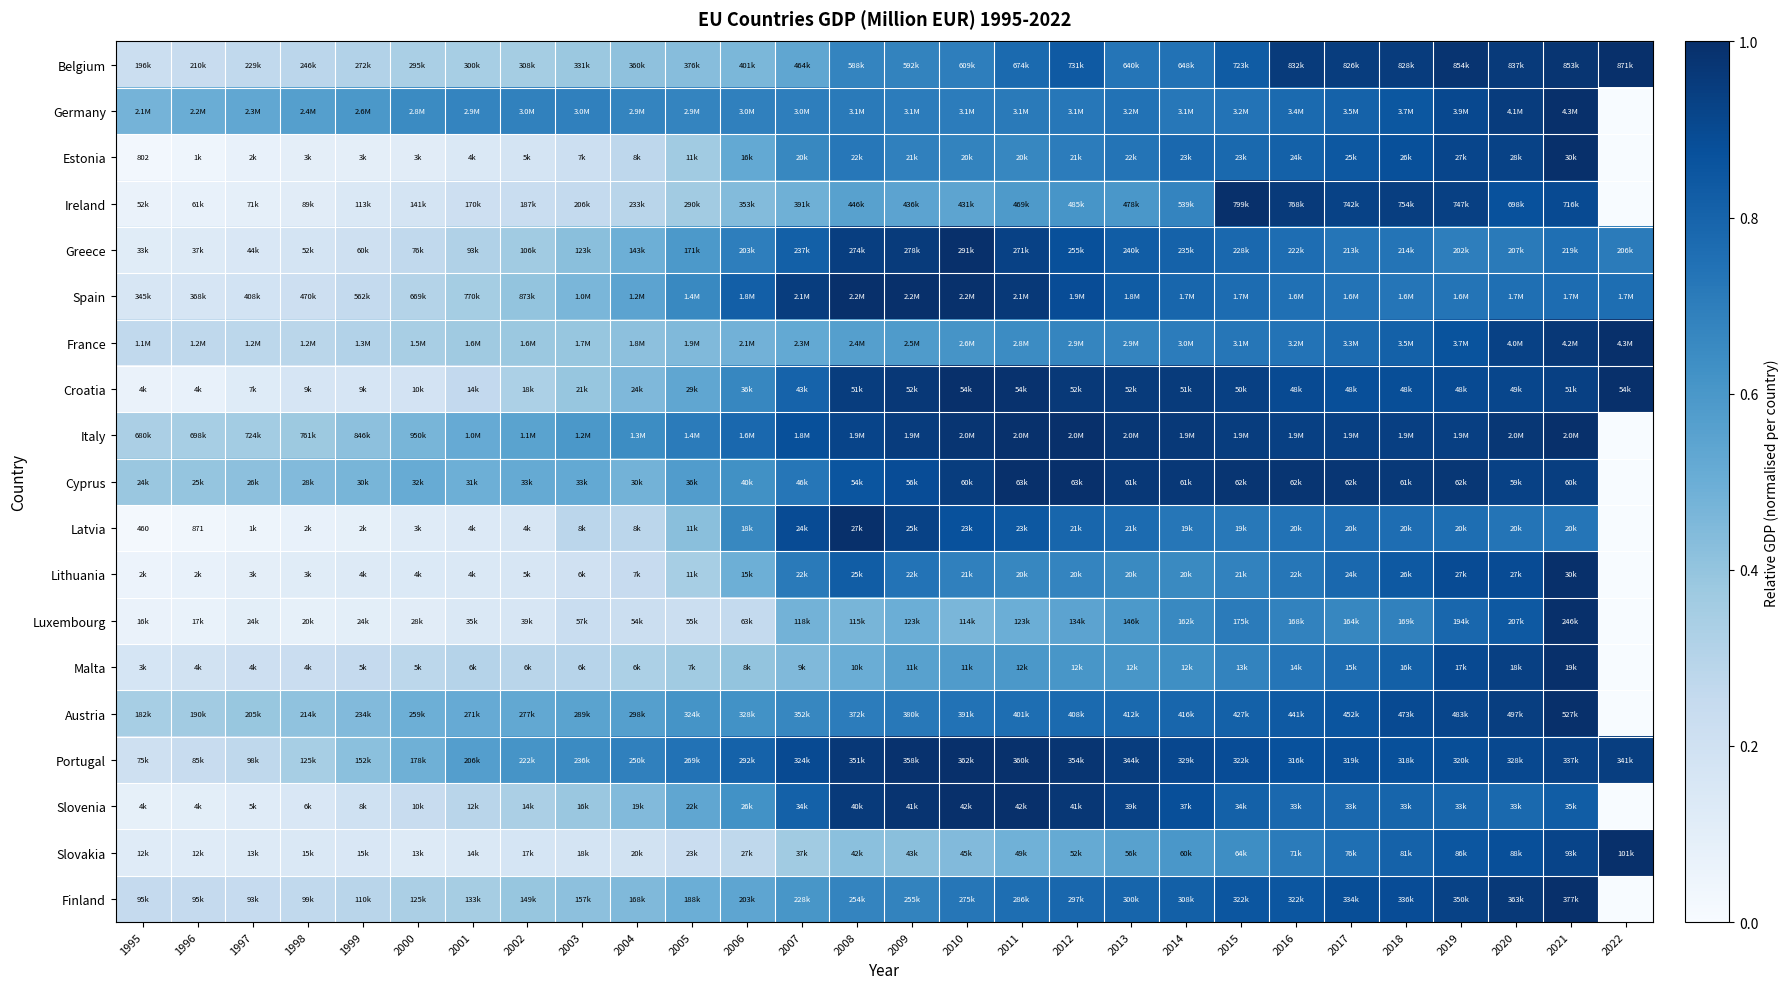

True or false: Spain has a value of 0.2 at 1998.

True